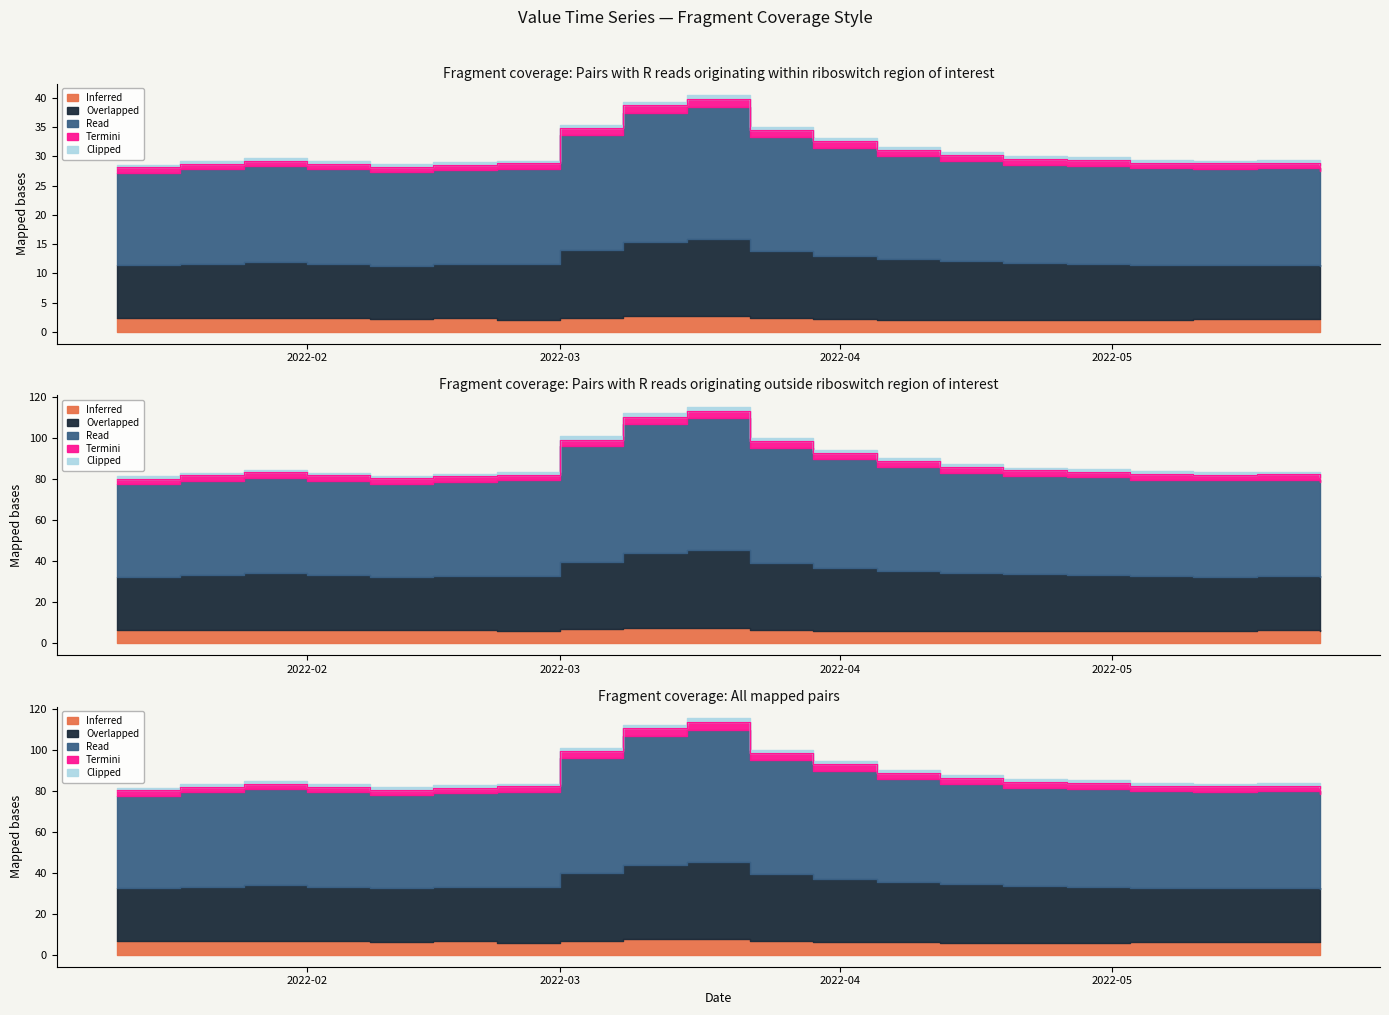

Rank the series at 2022-03-15 from highest to lowest value.

Read, Overlapped, Inferred, Termini, Clipped